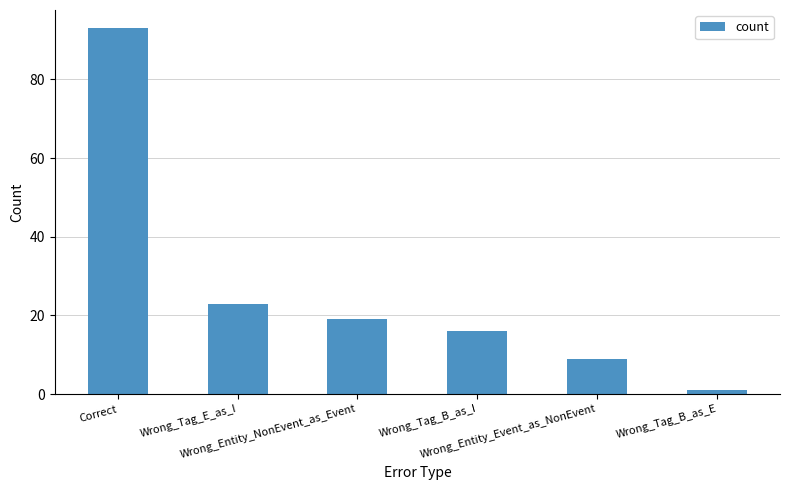

What is the value of the 6th bar from the left?

1